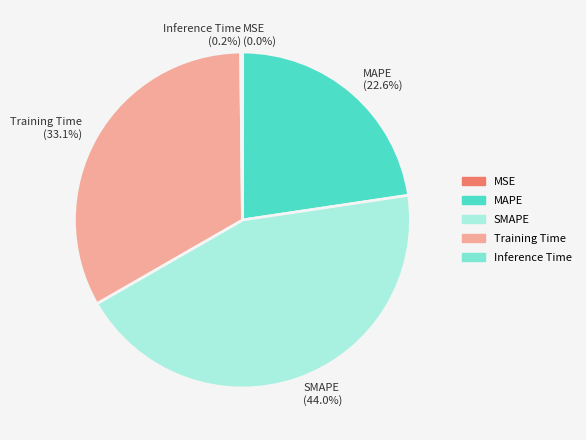

Does any single category account for the majority?

No